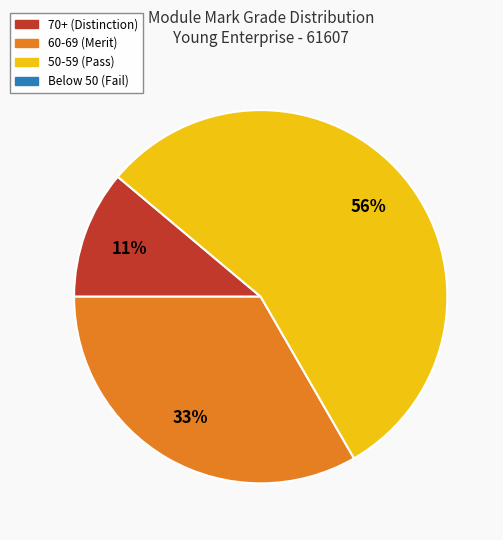

Does any single category account for the majority?

Yes